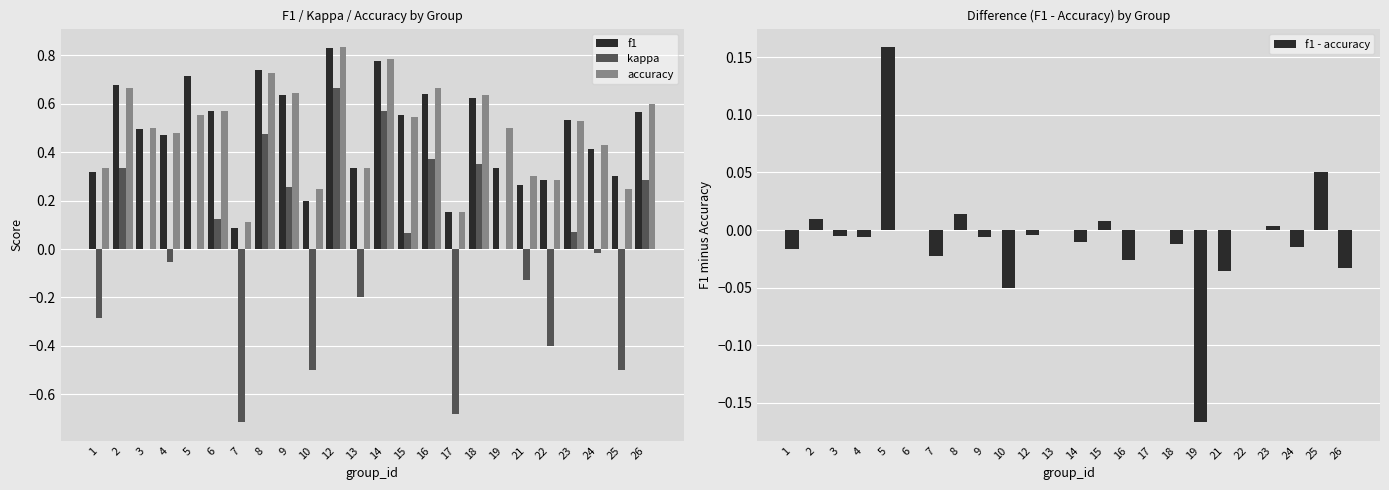

What is the spread (max minus min) of values at 15?

0.5